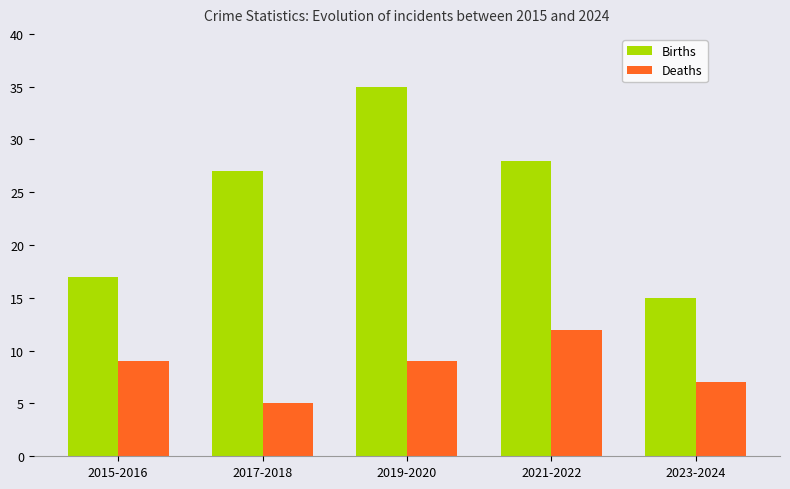

What is the spread (max minus min) of values at 2021-2022?

16